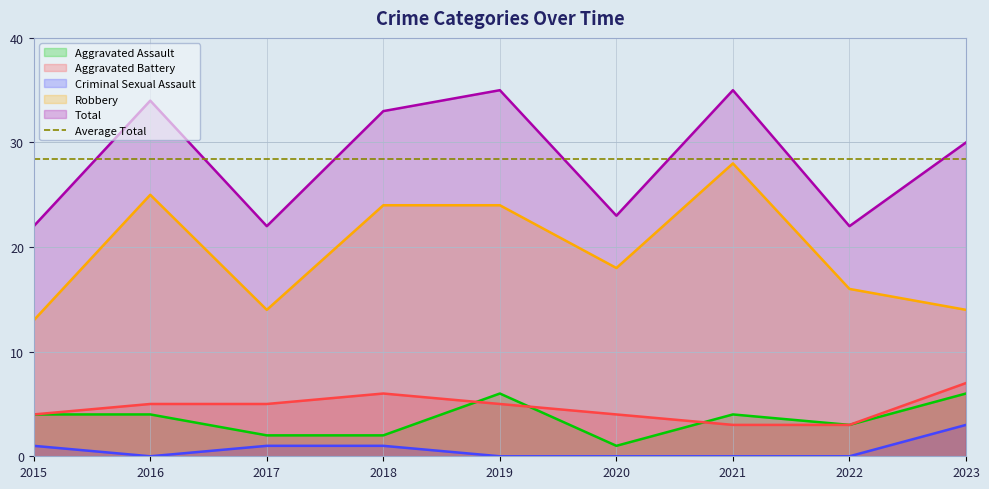

How many series are shown in this chart?

5